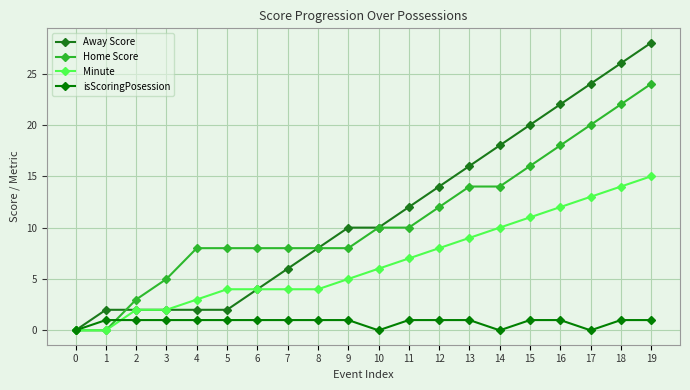

The isScoringPosession series shows 1 at 15. True or false?

True